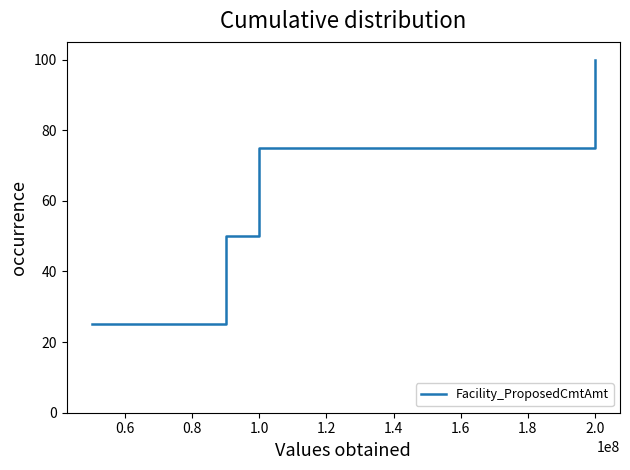

True or false: the data has more than 0 interior local peaks.

False